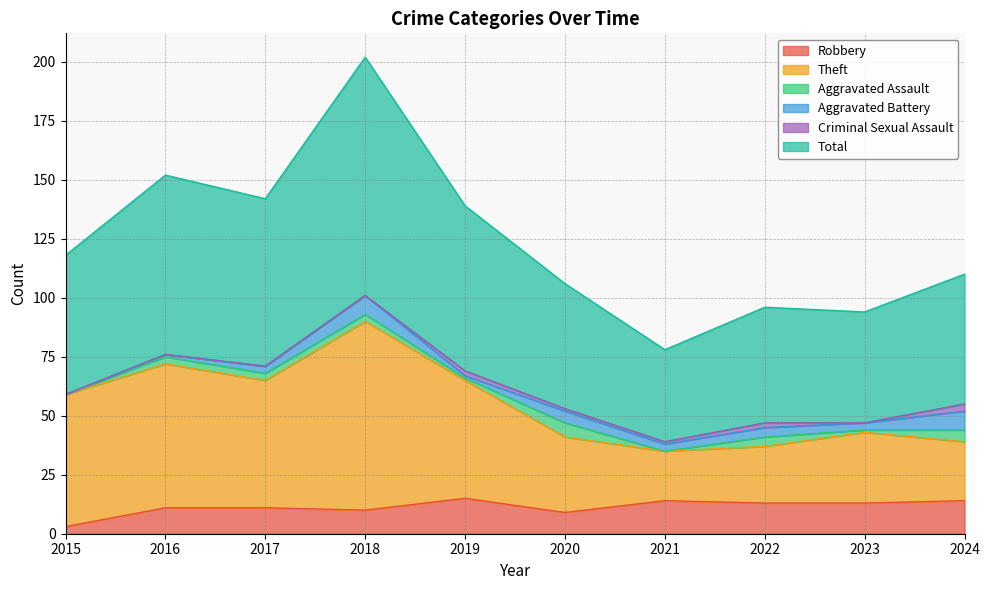

Rank the categories by Total value from highest to lowest.

2018, 2016, 2017, 2019, 2015, 2024, 2020, 2022, 2023, 2021